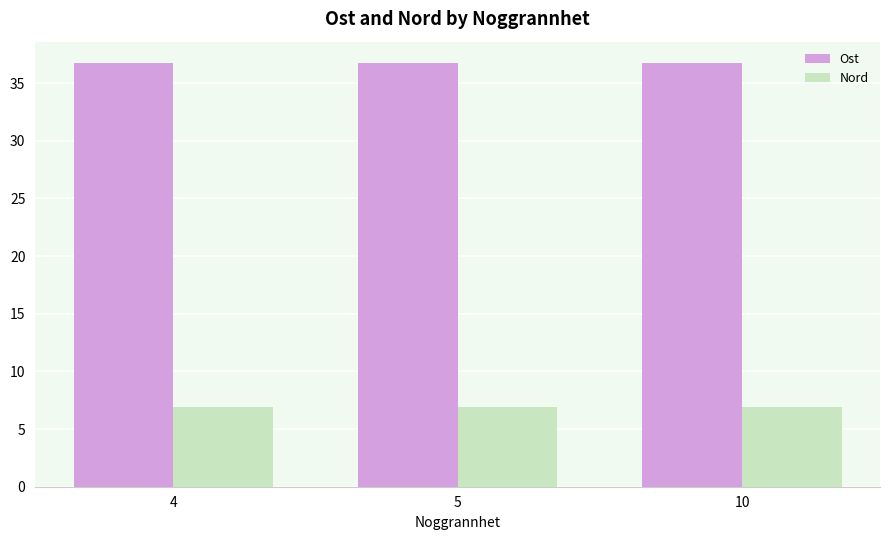

What is the minimum value shown in the chart?

6.9